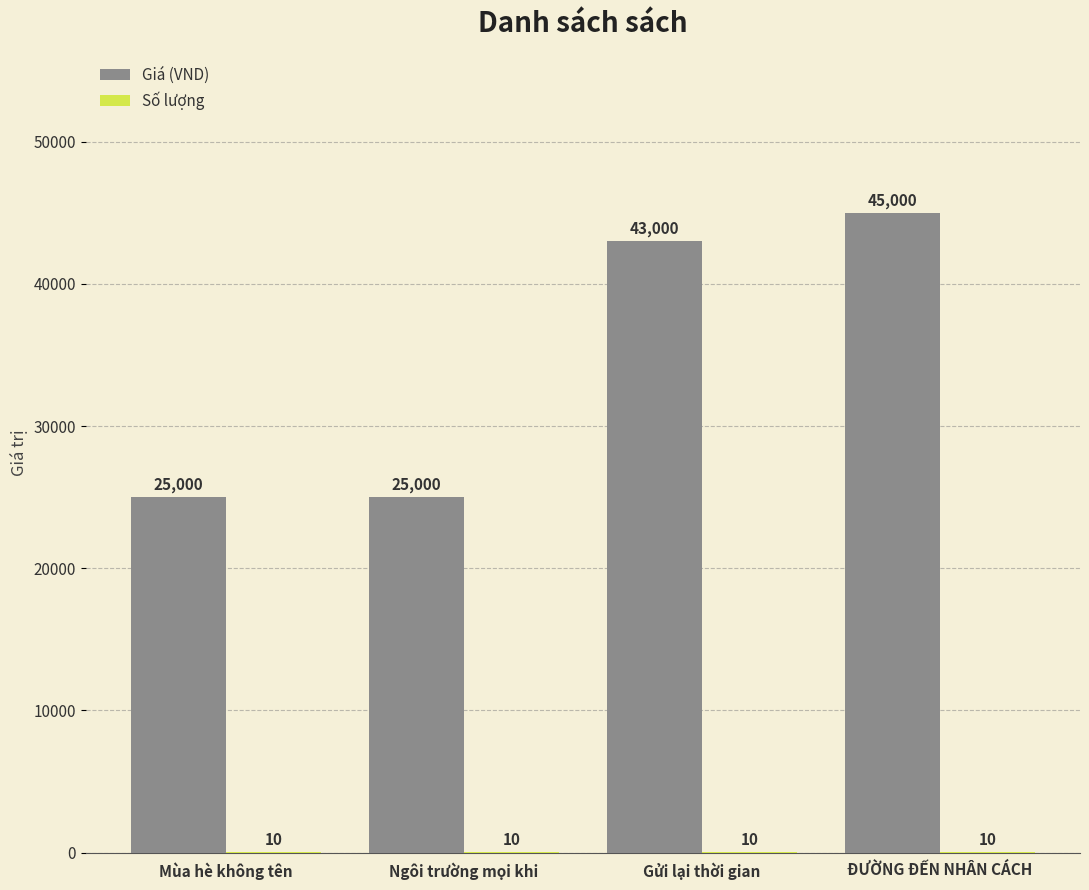

Is it true that Giá (VND) equals 45000 at ĐƯỜNG ĐẾN NHÂN CÁCH?

True